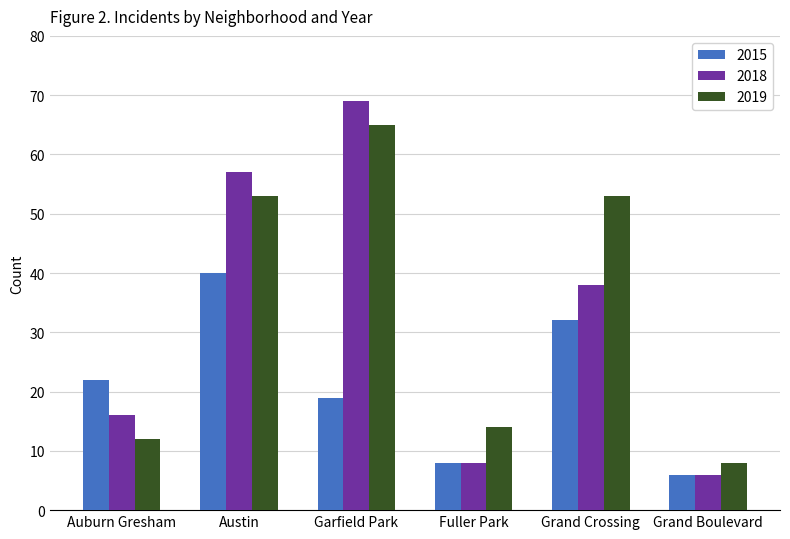

Which series has the widest spread of values?

2018